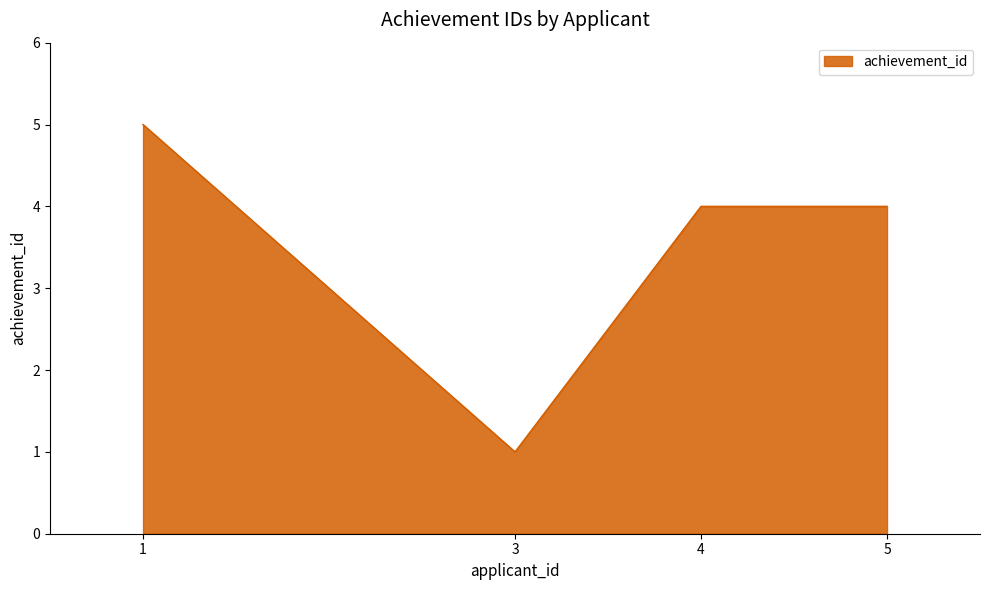

Which has a higher value, 5 or 1?

1